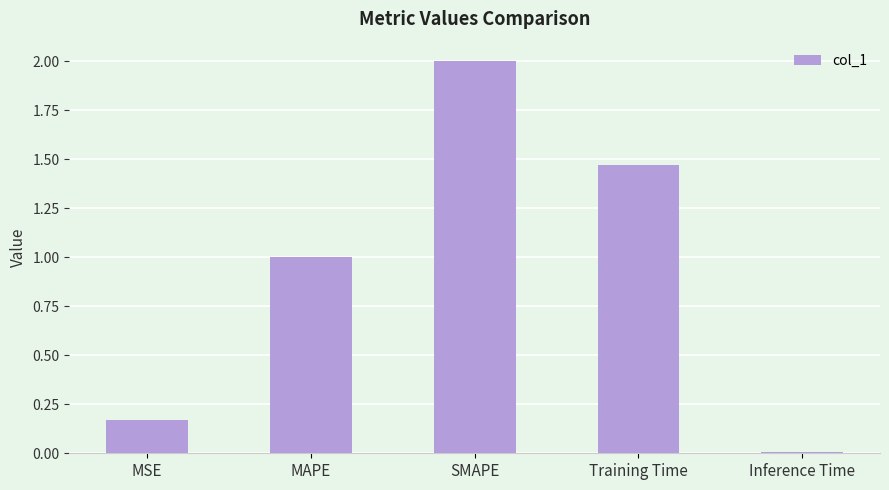

The value at MAPE is 1.8. True or false?

False